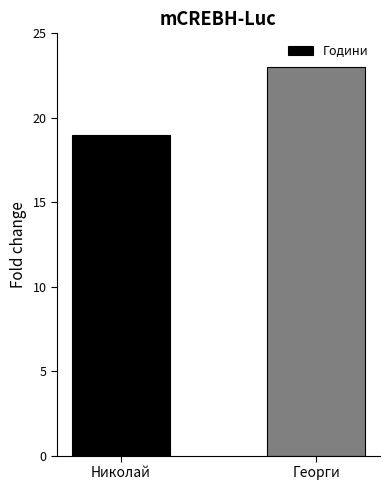

List the labels in order of value, largest first.

Георги, Николай